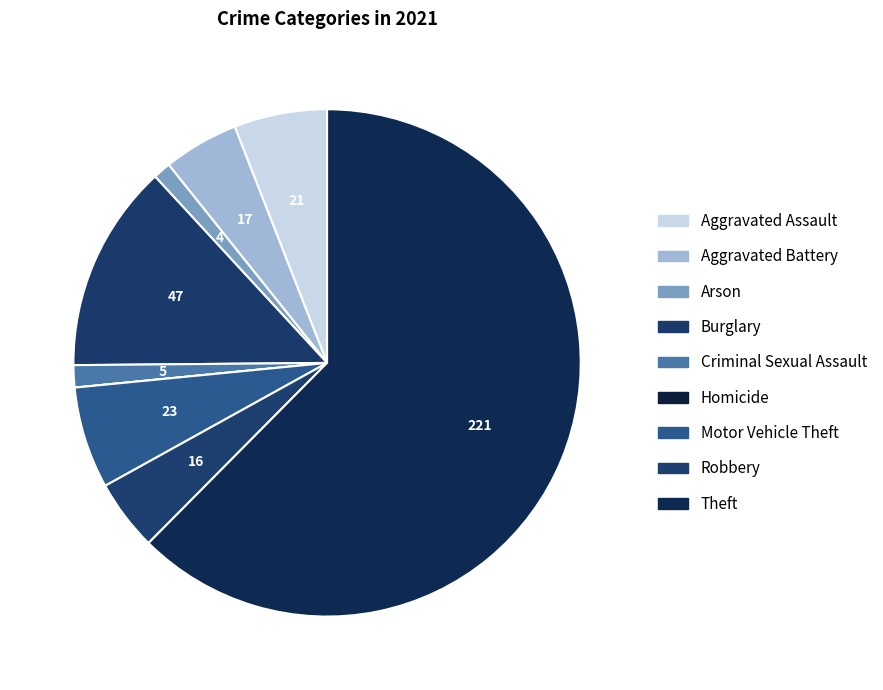

The Arson slice represents 15% of the pie. True or false?

False